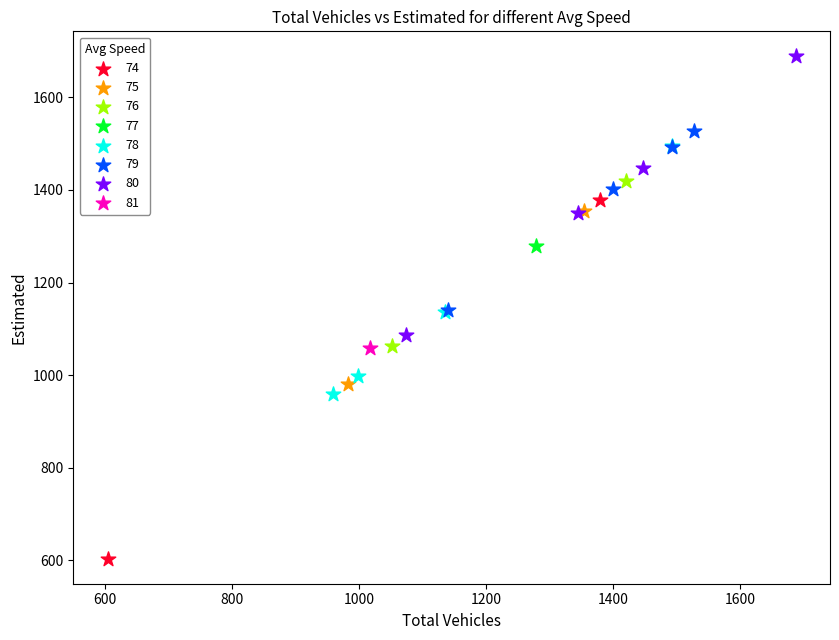

What are all the series names shown in the legend?

74, 75, 76, 77, 78, 79, 80, 81